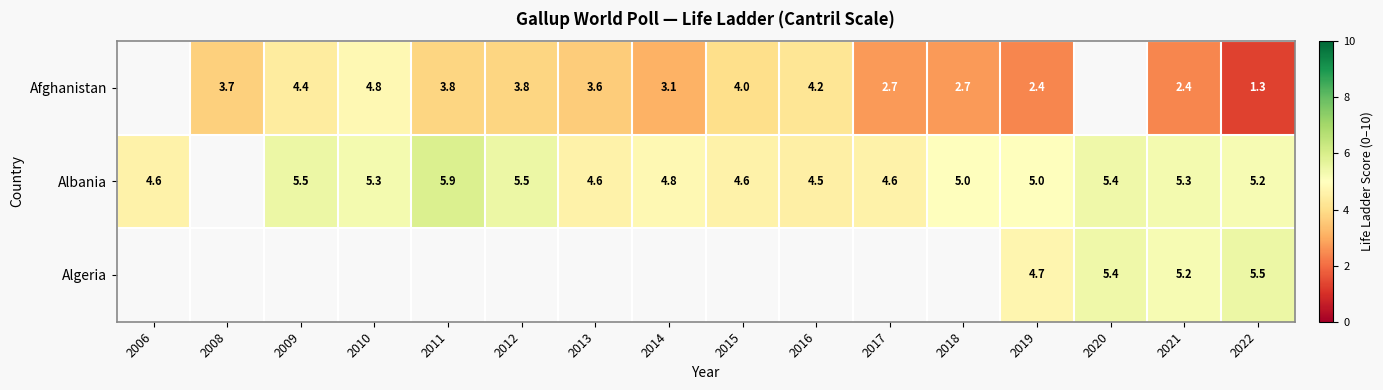

True or false: Afghanistan has a value of 3.8 at 2019.

False